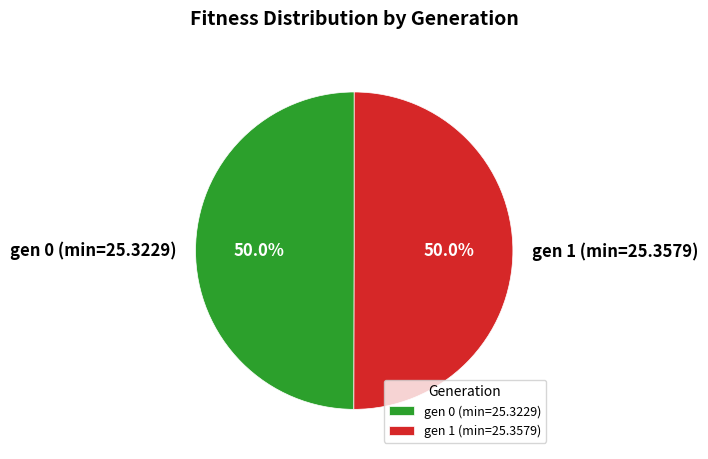

Combined, what portion of the pie is gen 1 (min=25.3579) and gen 0 (min=25.3229)?

100.0%